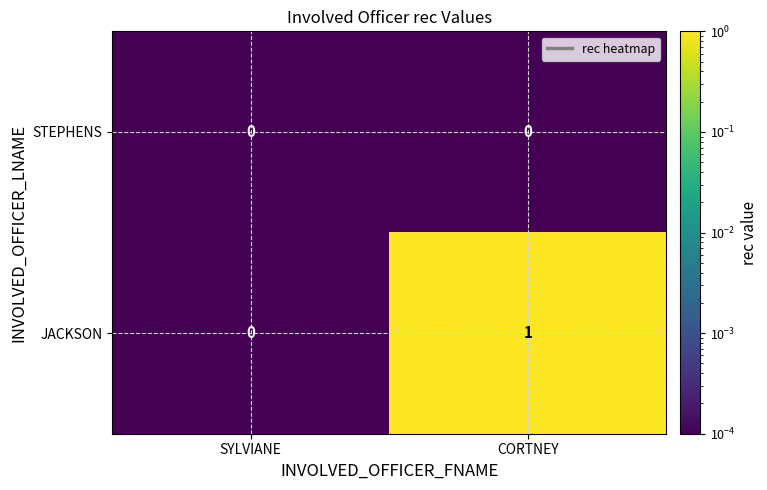

Reading left to right, what are all the values shown in this chart?

STEPHENS: 0	0
JACKSON: 0	1